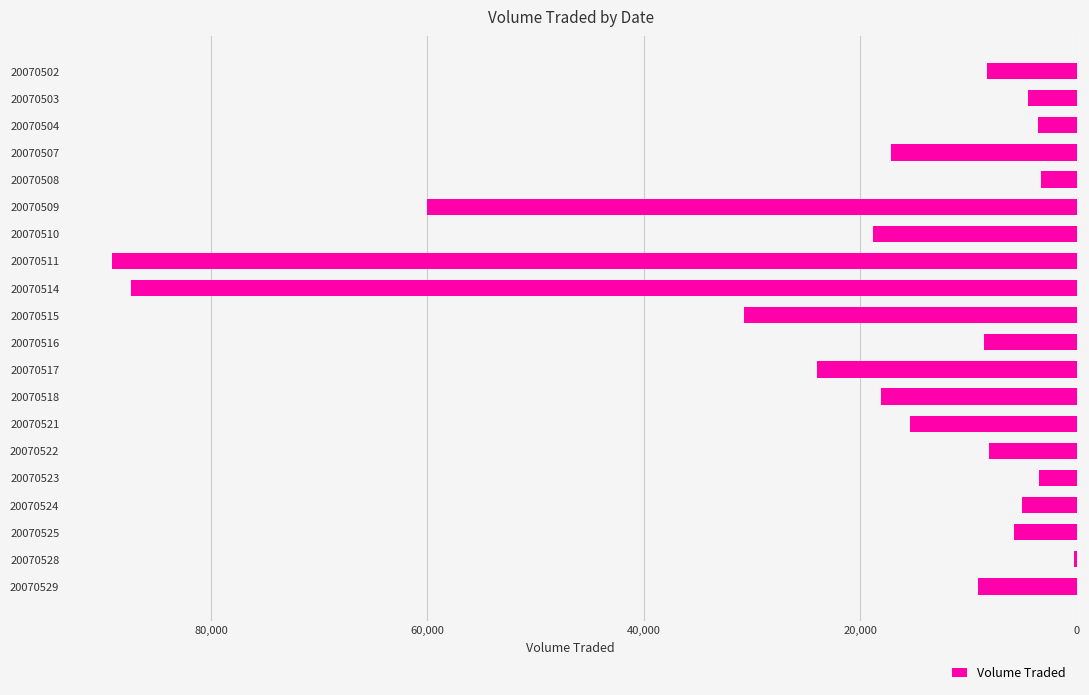

What is the difference between the second highest and second lowest values?

84100